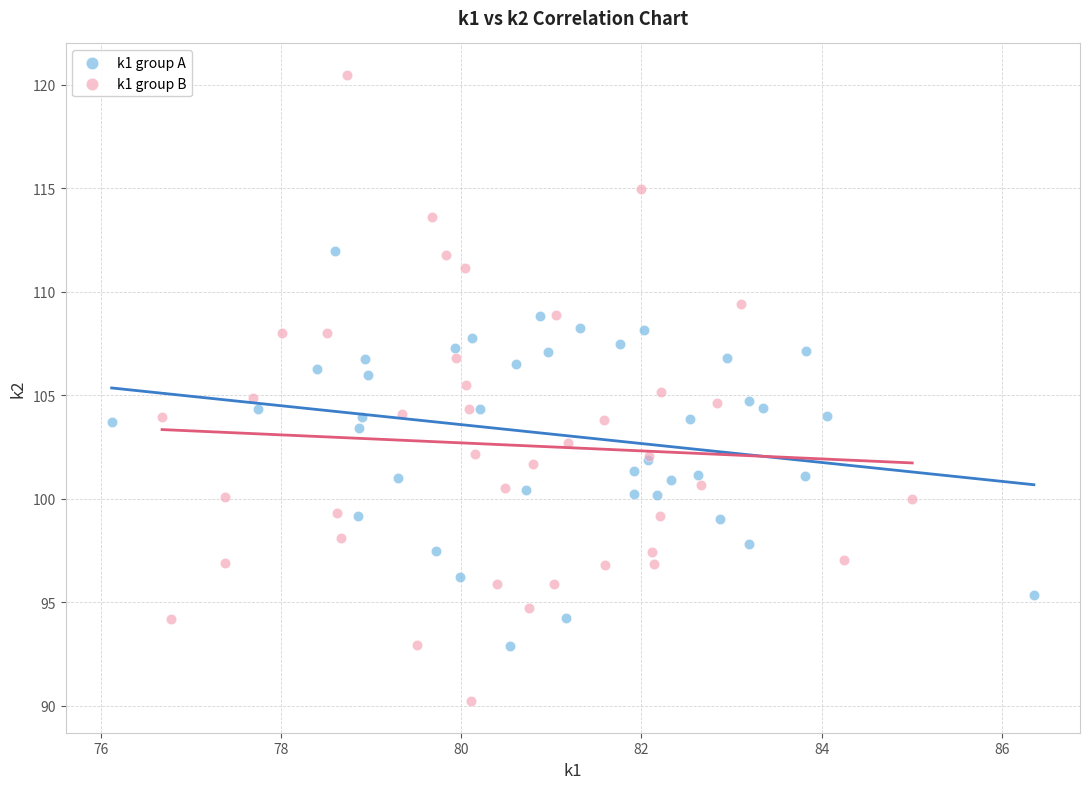

What are all the series names shown in the legend?

k1 group A, k1 group B